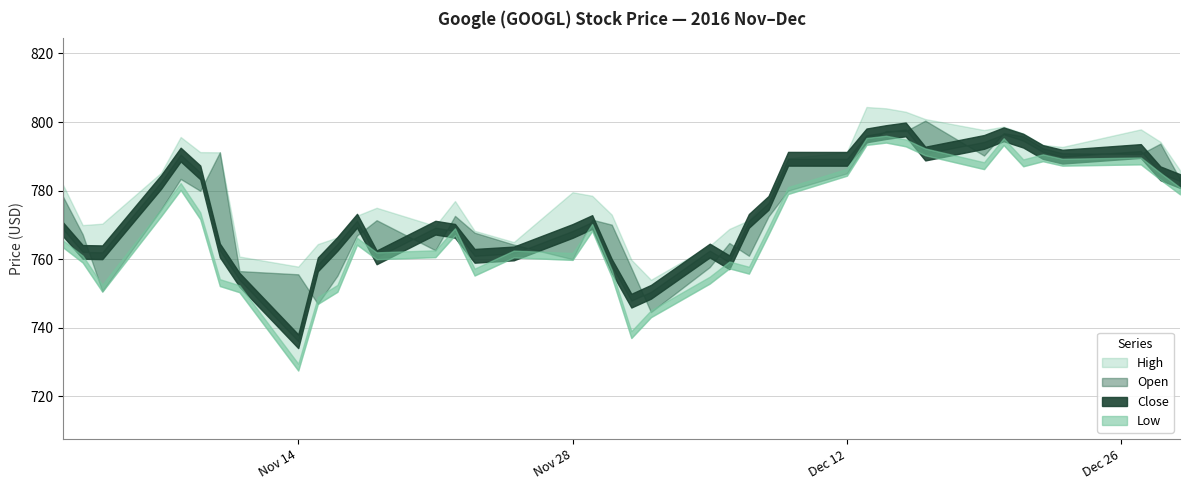

At 14, list the series in order from largest to smallest.

High, Open, Close, Low